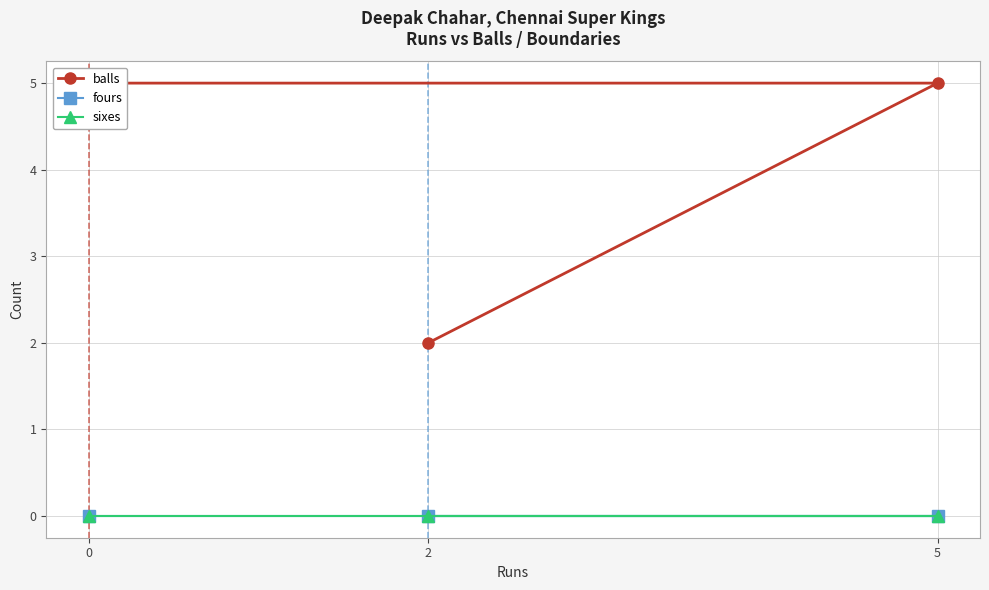

Rank the categories by balls value from lowest to highest.

2, 0, 5